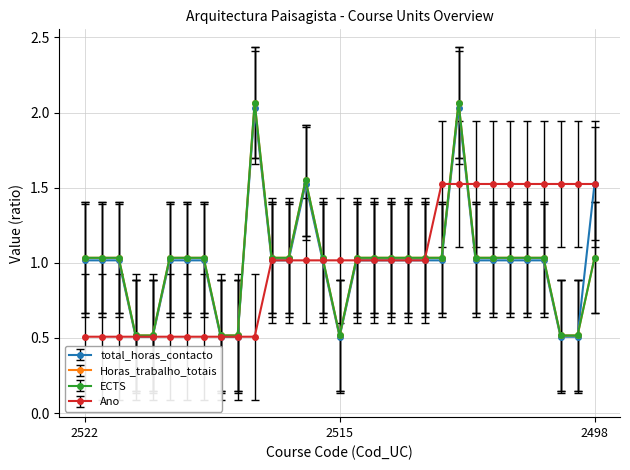

Is this an area chart (filled region under the line)?

No